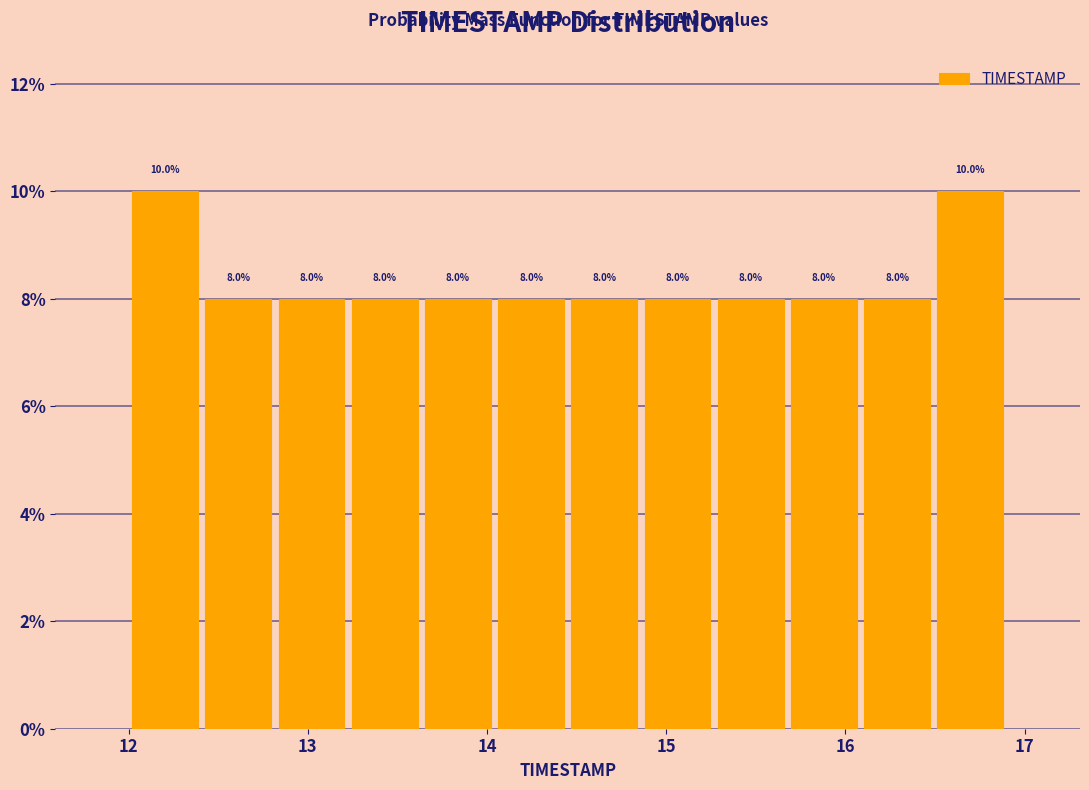

Reading left to right, transcribe this chart: for each bar, give the range it covers on the x-axis and its height. The bar edges are not printed on the chart, so give them approximately, as read against the axis.

12.0 to 12.4: 10.0
12.4 to 12.8: 8.0
12.8 to 13.2: 8.0
13.2 to 13.6: 8.0
13.6 to 14.0: 8.0
14.0 to 14.5: 8.0
14.5 to 14.9: 8.0
14.9 to 15.3: 8.0
15.3 to 15.7: 8.0
15.7 to 16.1: 8.0
16.1 to 16.5: 8.0
16.5 to 16.9: 10.0